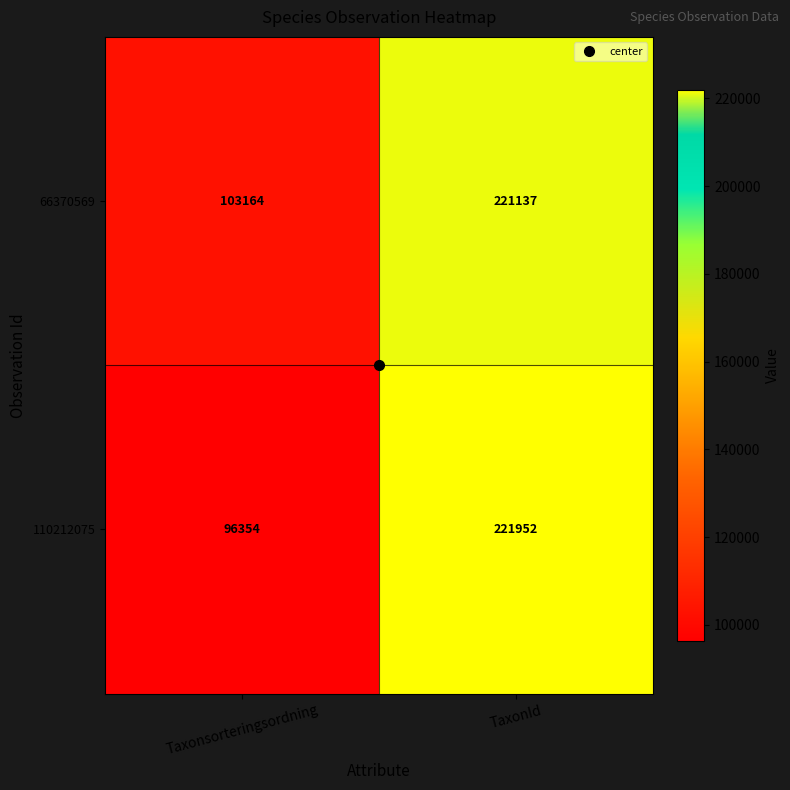

What value does the 66370569 series have at TaxonId?

221137